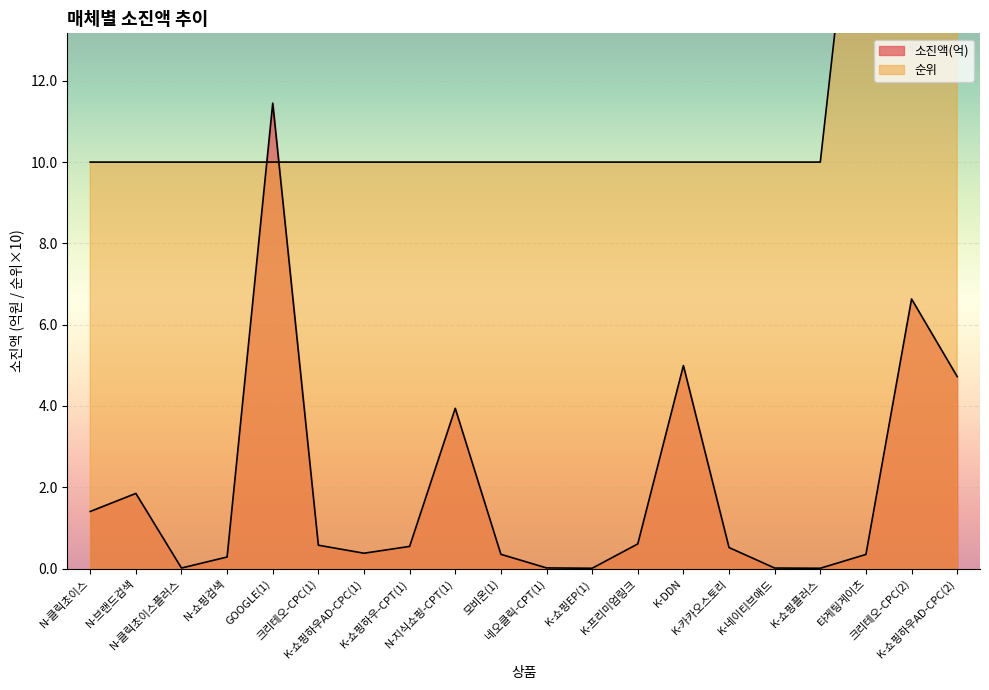

What is the difference between the maximum and second lowest values in the 소진액(억) series?

11.4